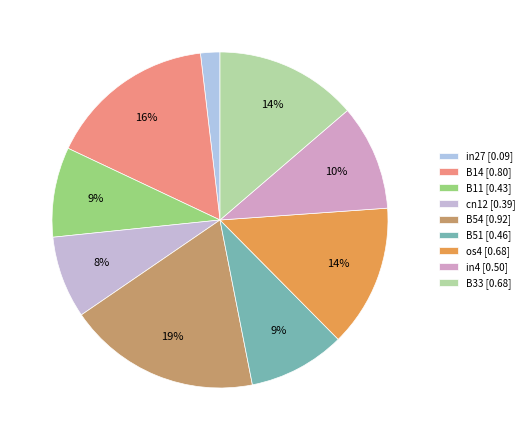

Which slice is the smallest?

in27